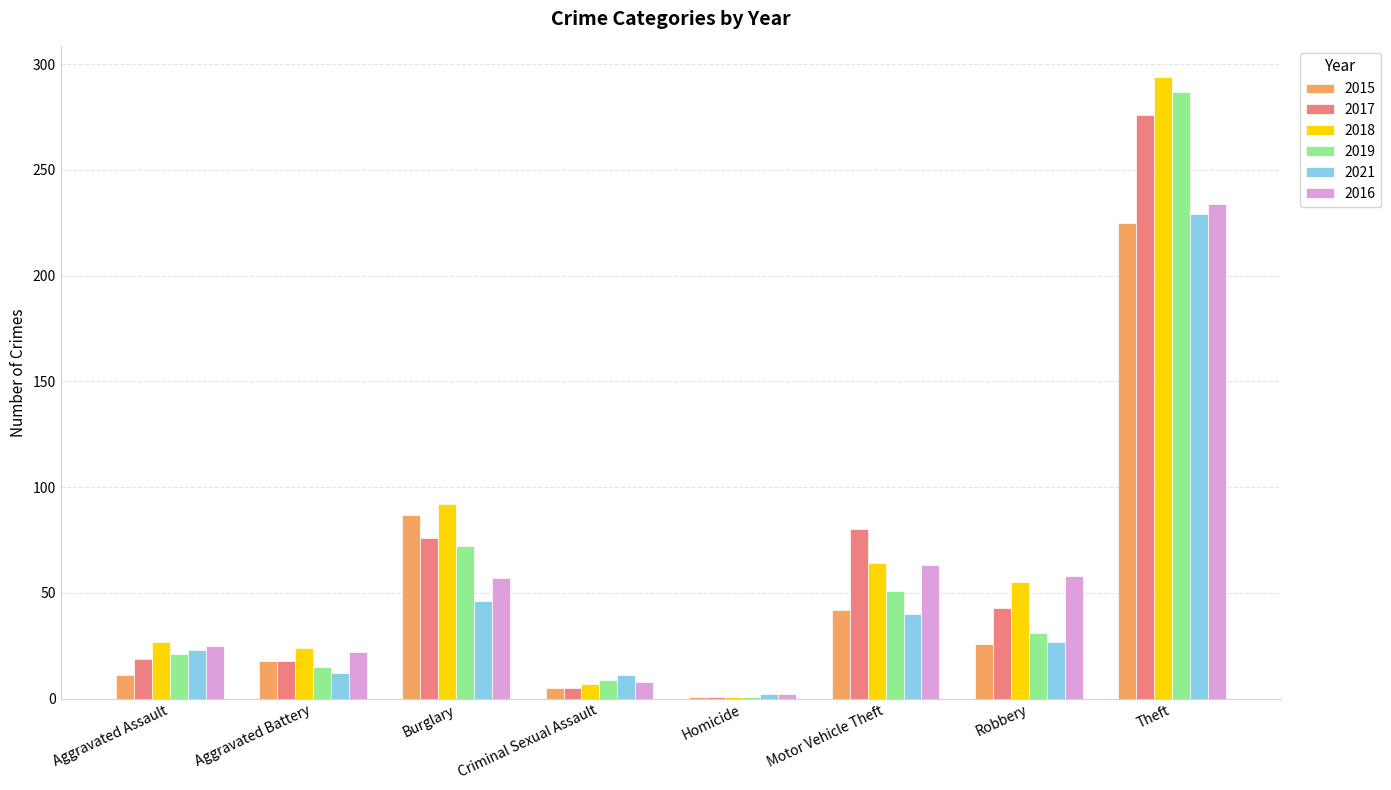

At how many categories does at least one series exceed 147?

1